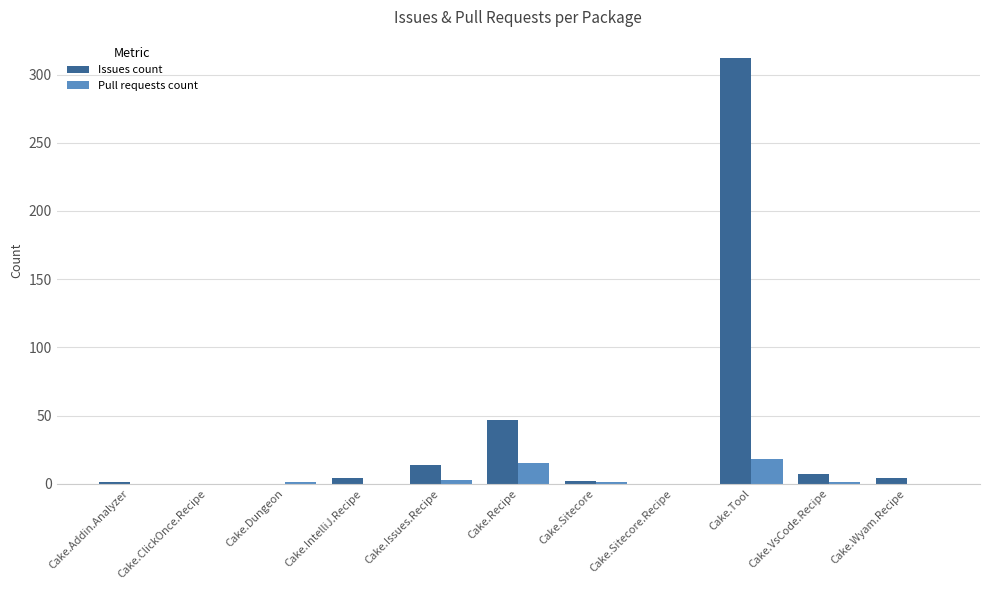

The value of Issues count at Cake.IntelliJ.Recipe is 4. True or false?

True